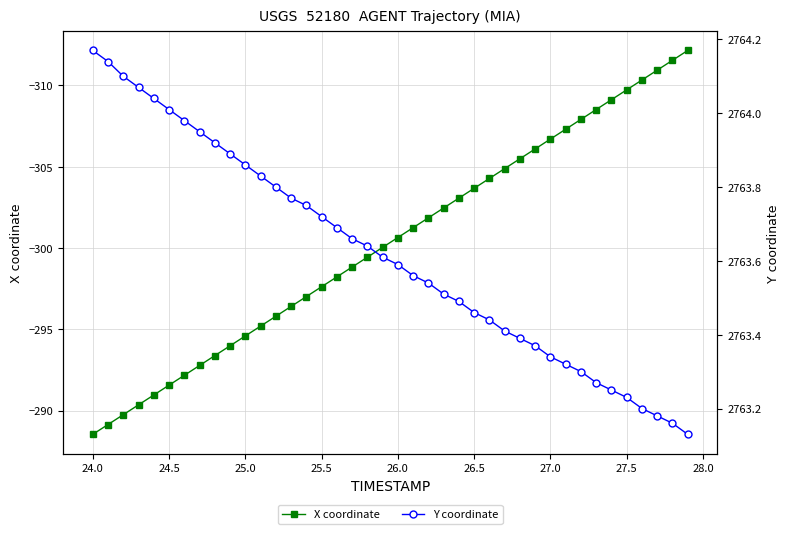

What is the lowest value of the X coordinate series?

-312.2